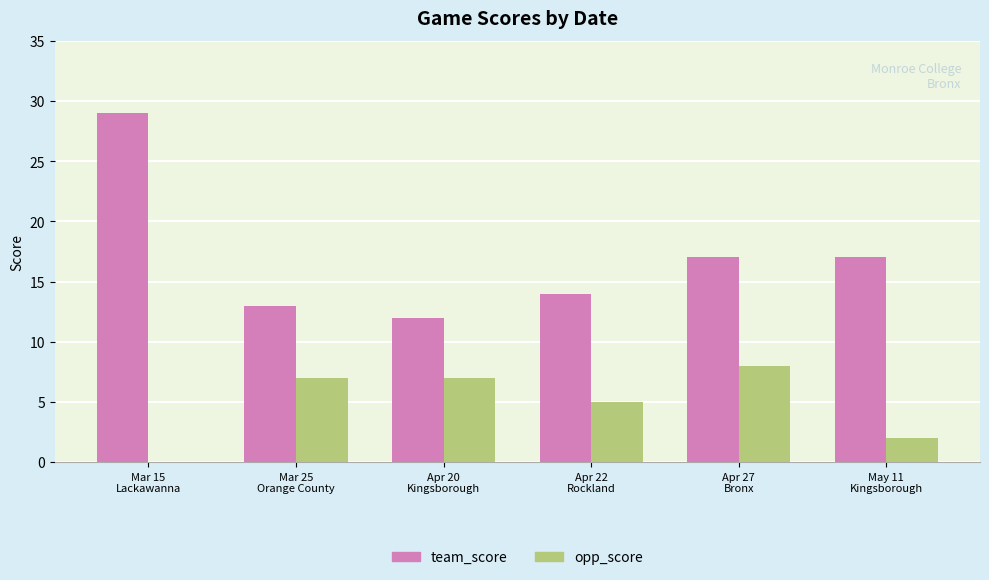

Where does the team_score series first go above 17?

Mar 15
Lackawanna